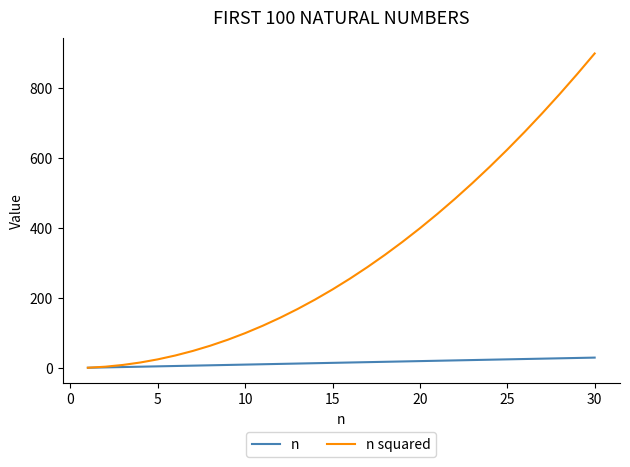

Which series has the widest spread of values?

n squared